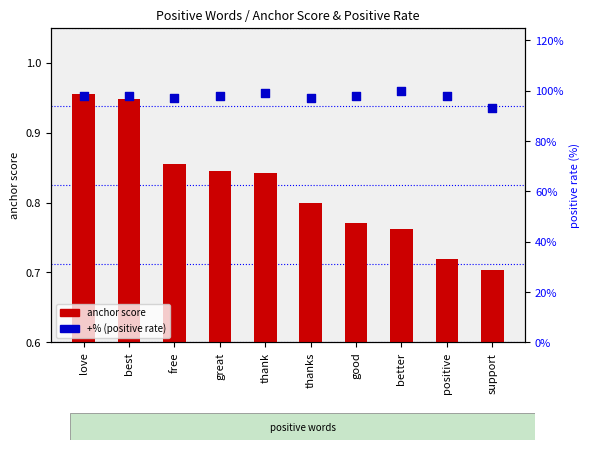

Which series contains the lowest Y value?

anchor score